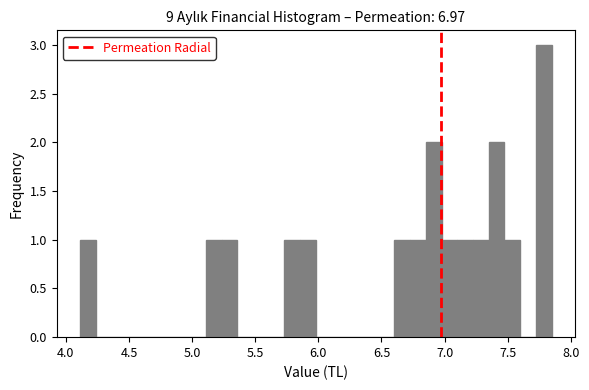

Around what value on the x-axis is the tallest bar? Give the approximate position of its centre, as read against the axis.

7.80